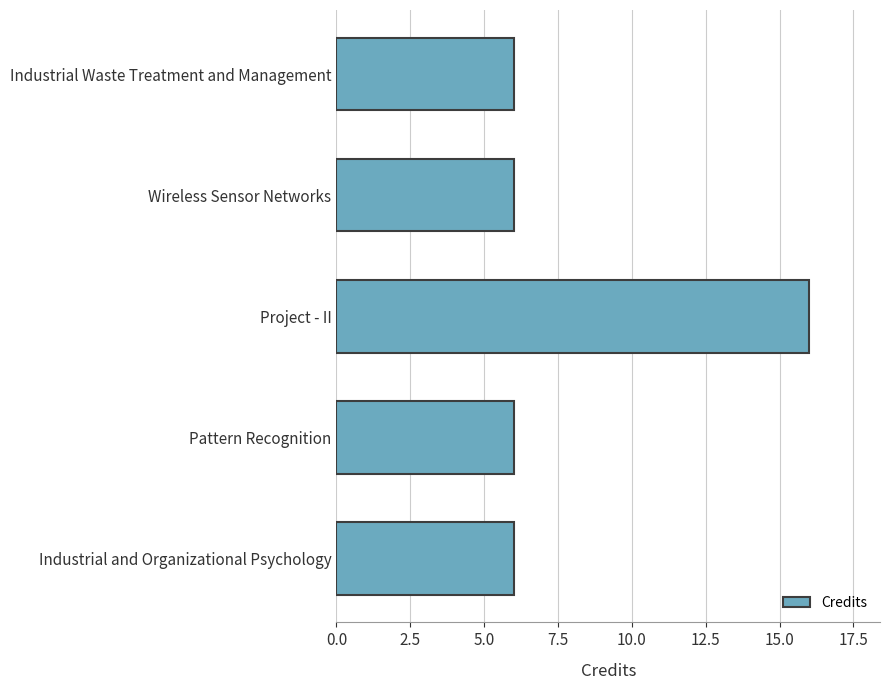

What is the sum of all values?

40